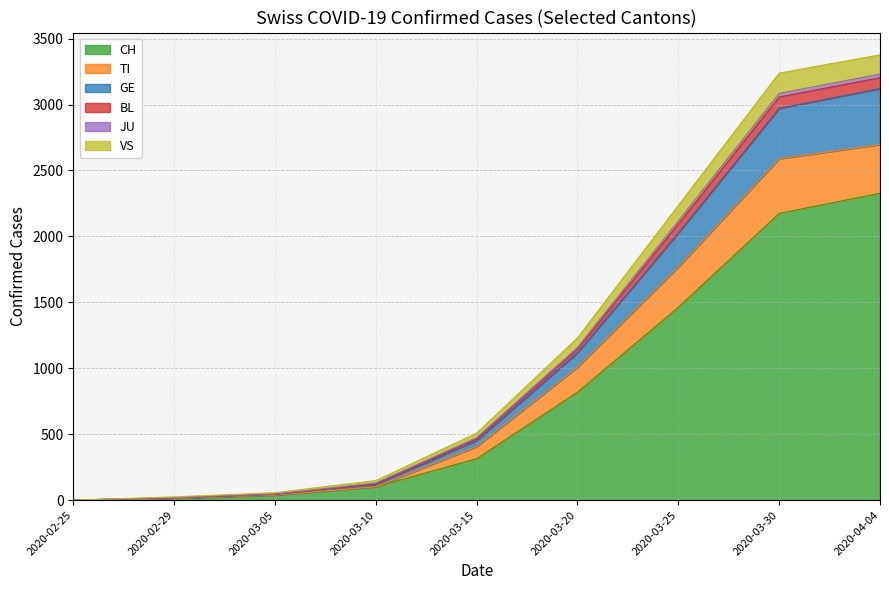

Between 2020-02-25 and 2020-03-15, which is larger?

2020-03-15